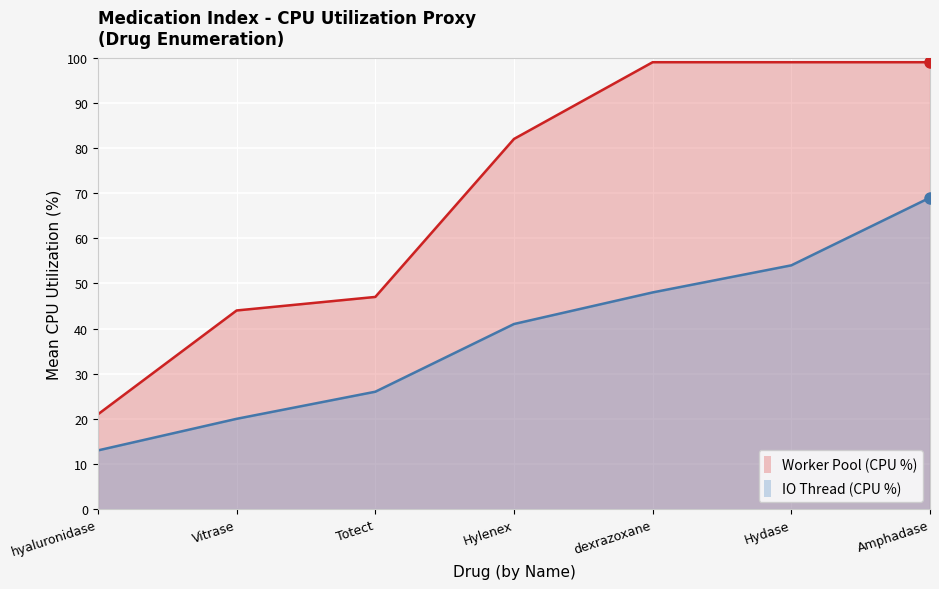

True or false: there are more than 0 points higher than both neighbors.

False